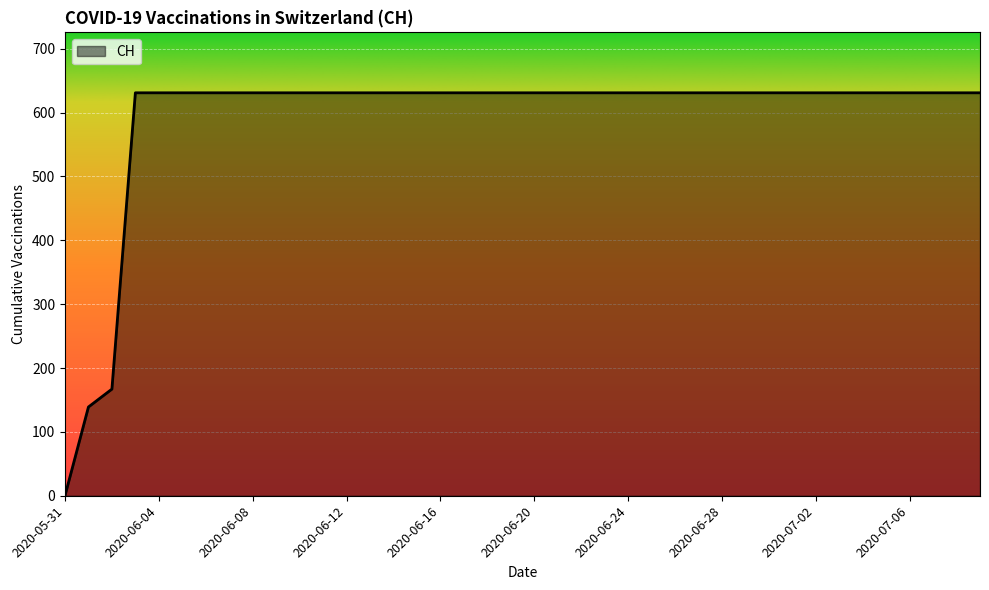

What is the greatest value displayed?

631